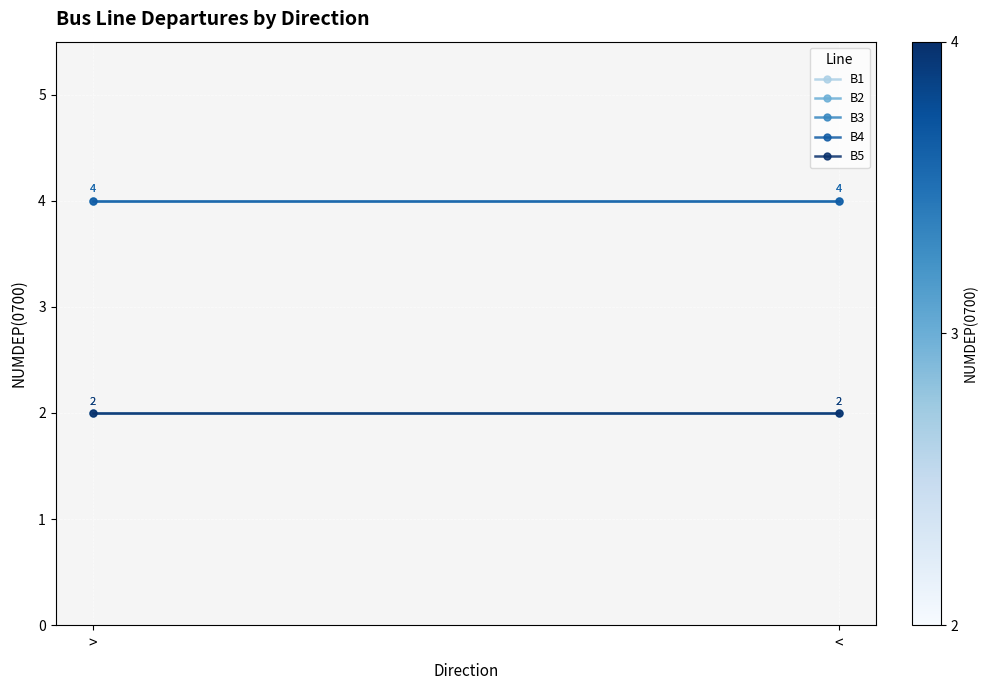

At how many categories does at least one series exceed 2?

2